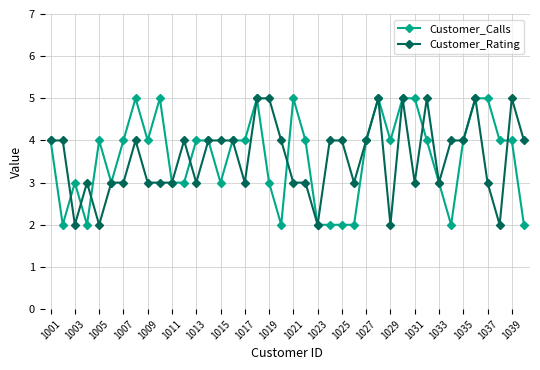

True or false: Customer_Rating has more than 0 points higher than both neighbors.

True